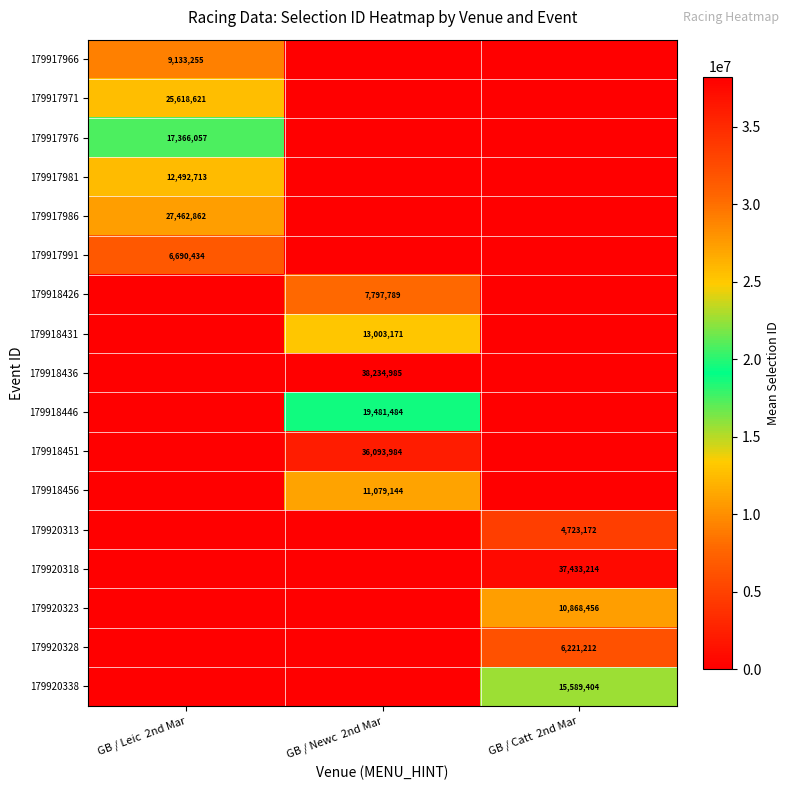

True or false: 179917981 has a value of 12492713 at GB / Leic  2nd Mar.

True